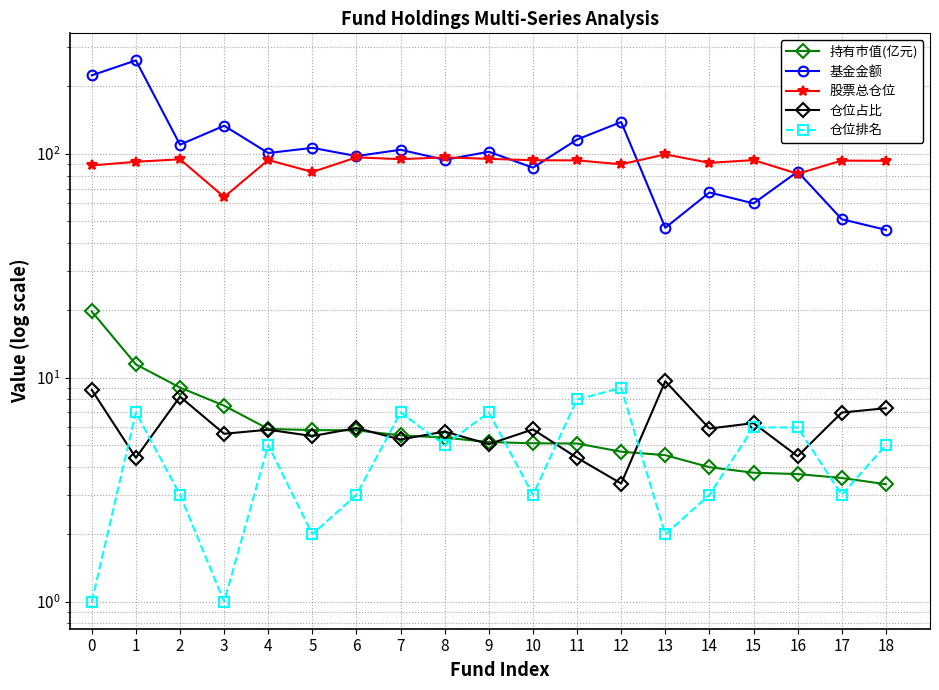

What is the difference between the maximum and minimum values in the 基金金额 series?

215.6